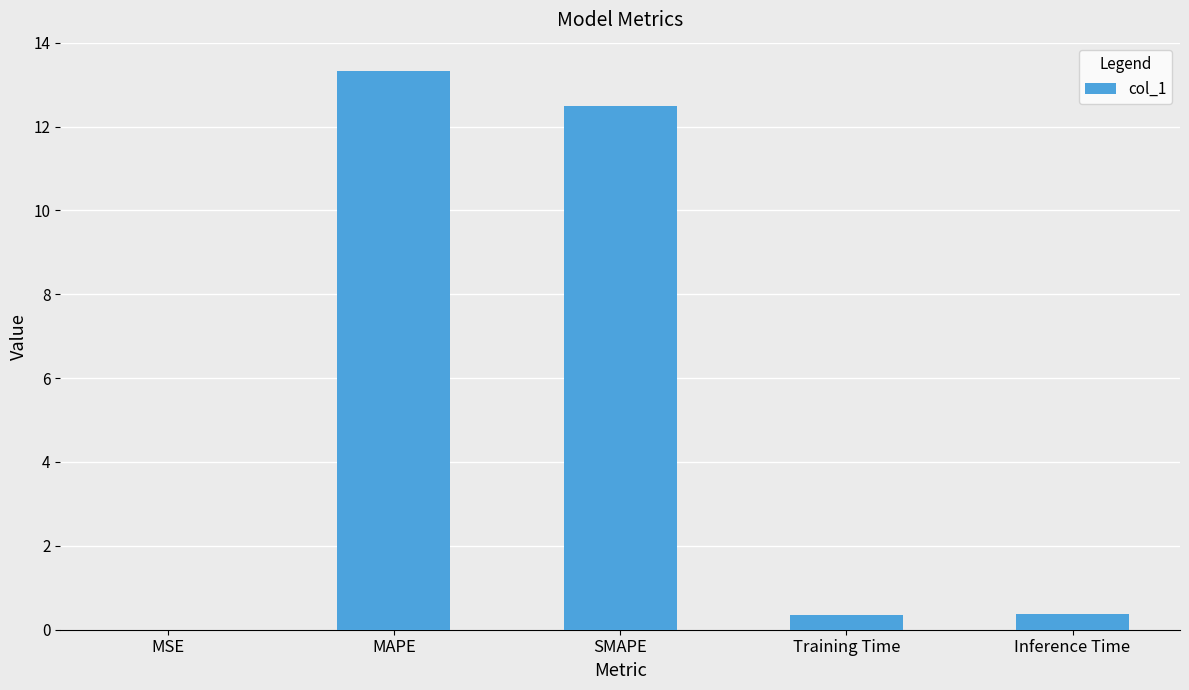

What is the change in value from MSE to Training Time?

+0.4